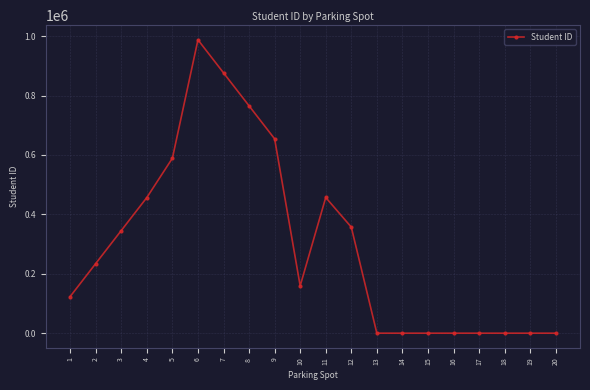

What is the difference between the maximum and minimum values?

987654